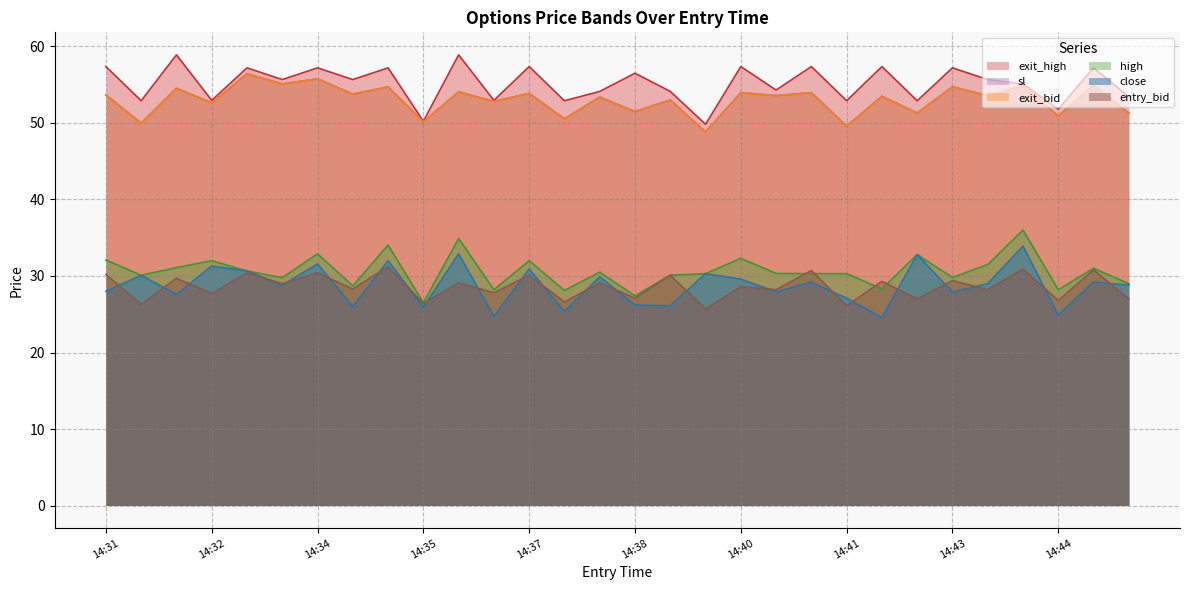

Does the chart display data point markers on the line(s)?

No